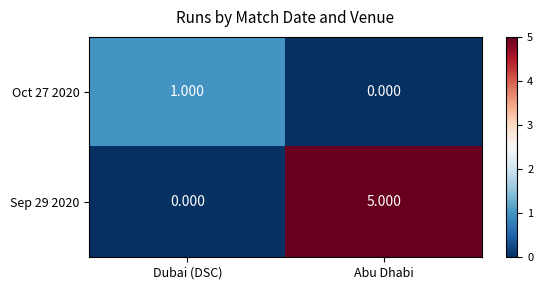

Rank the series by their maximum value, from highest to lowest.

Sep 29 2020, Oct 27 2020